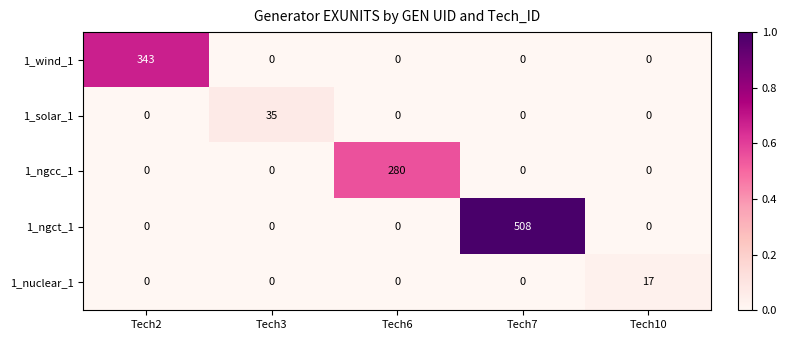

The value of 1_nuclear_1 at Tech10 is 5. True or false?

False